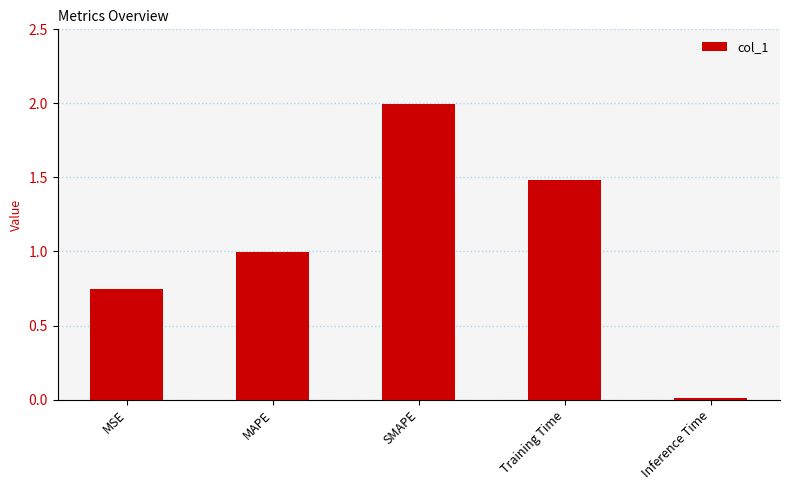

What value does the data have at SMAPE?

2.0